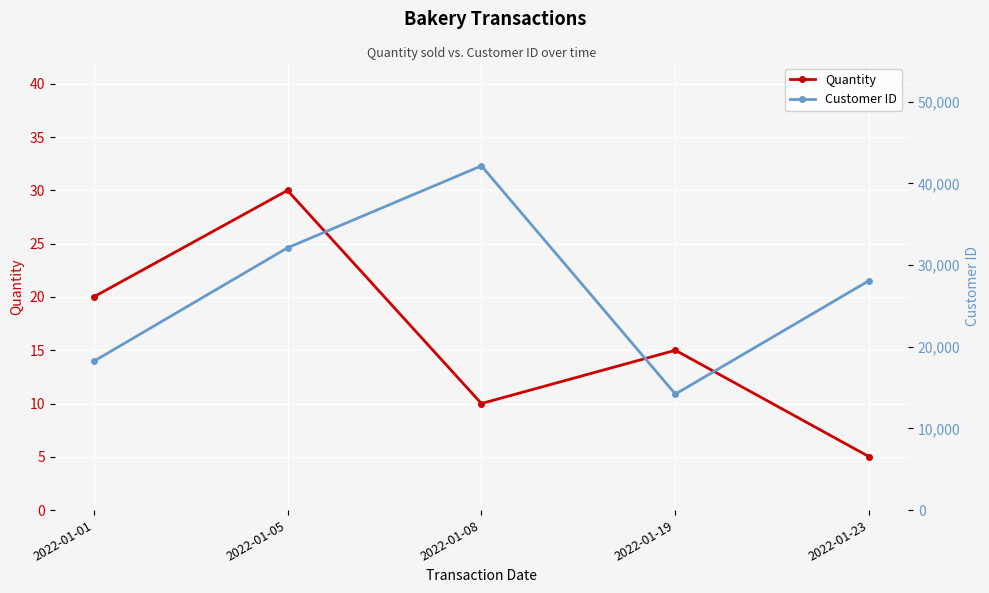

What is the average value of the Customer ID series?

26950